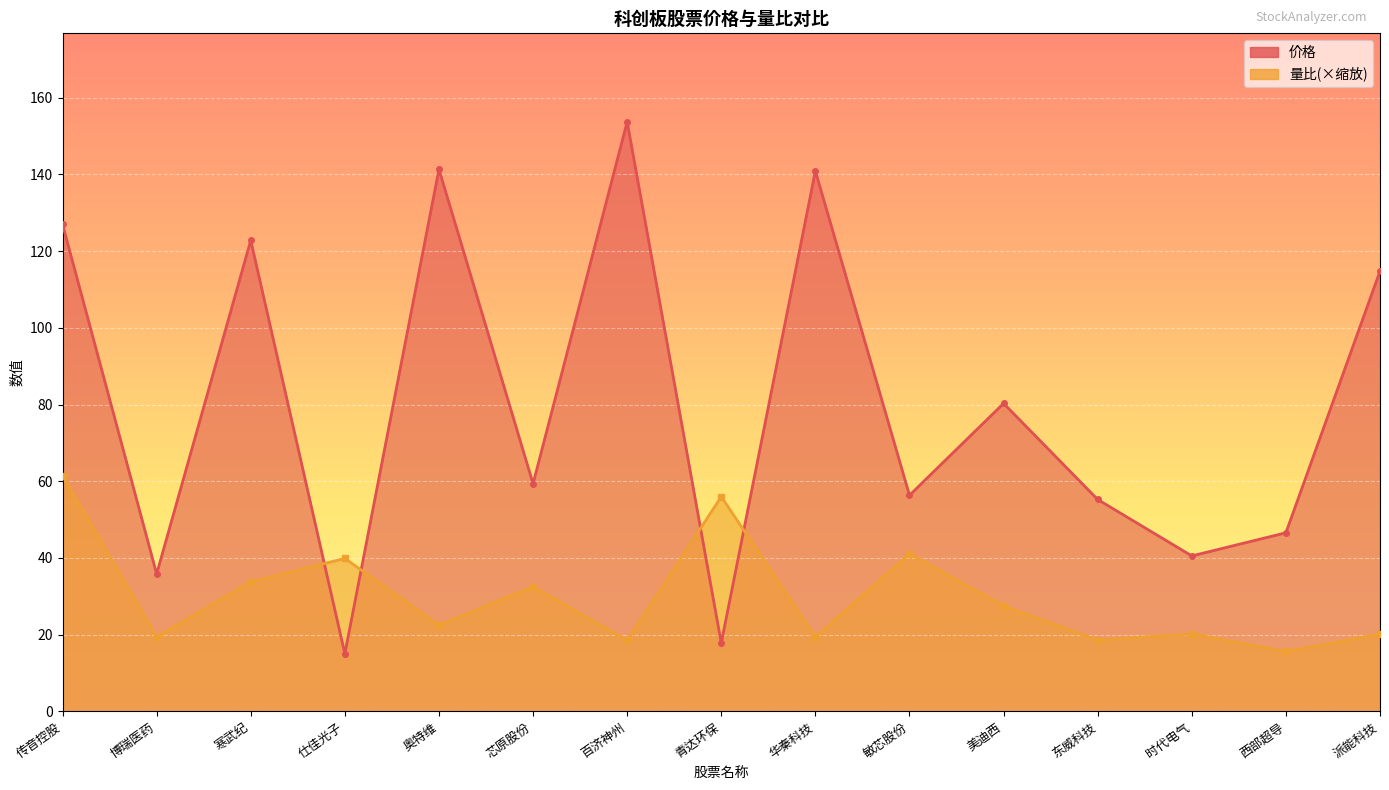

What is the label of the 1st point from the left?

传音控股